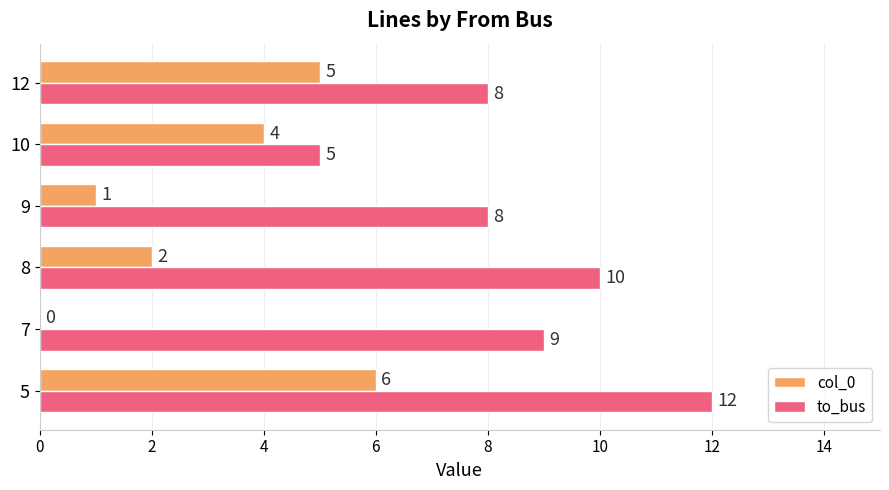

Which series has the widest spread of values?

to_bus